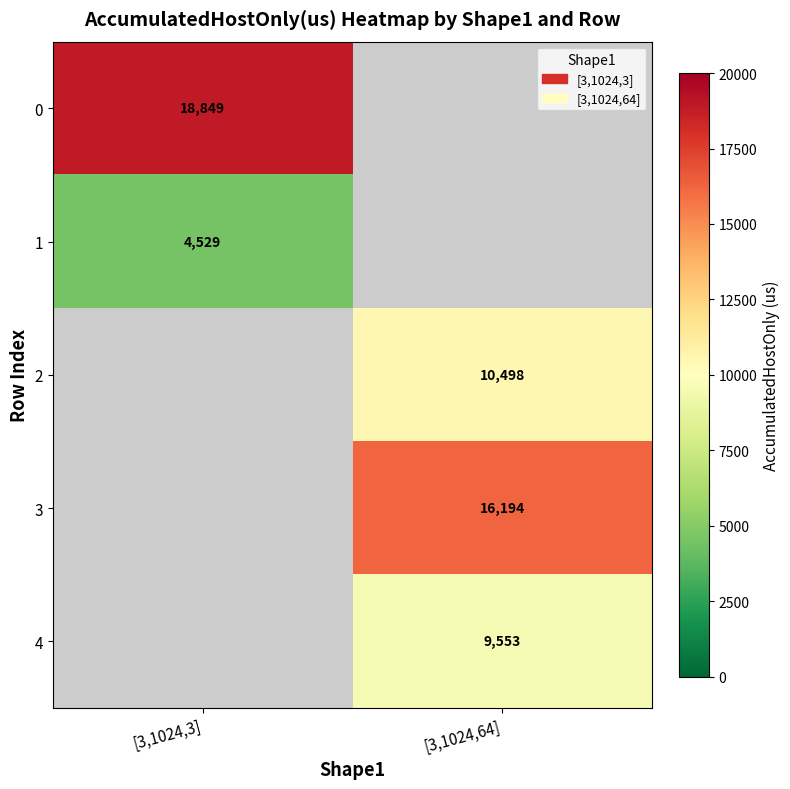

The value of 4 at [3,1024,64] is 9553. True or false?

True